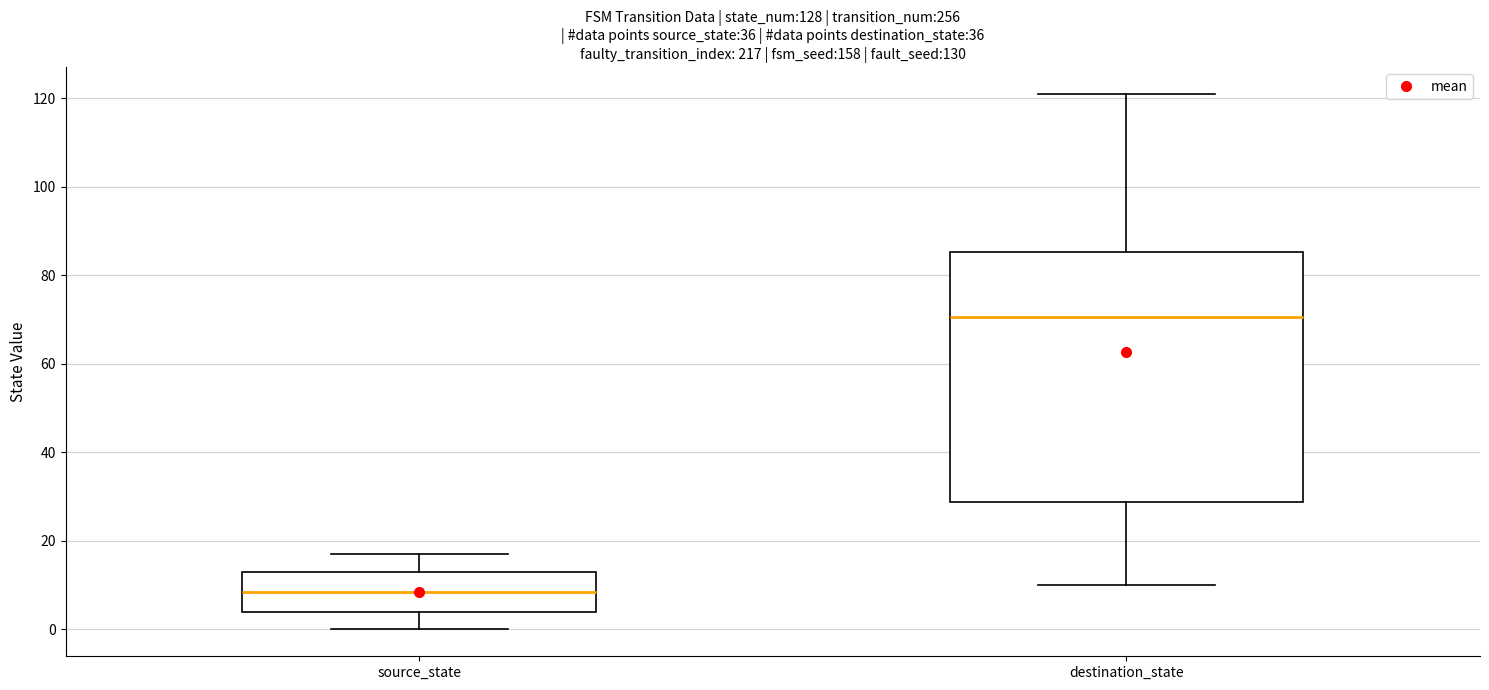

Which box is the tallest, from its lower edge to its upper edge?

destination_state